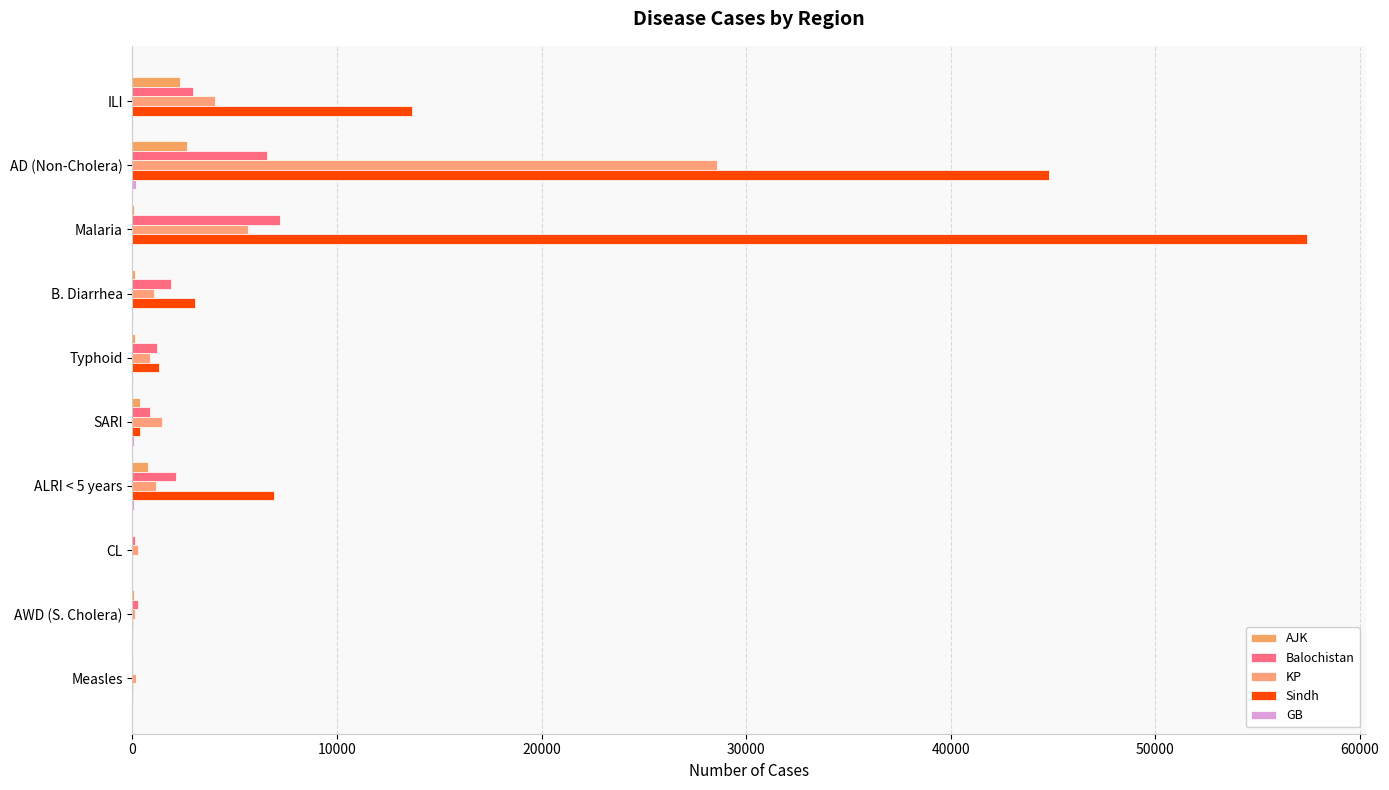

What is the maximum value shown in the chart?

57426